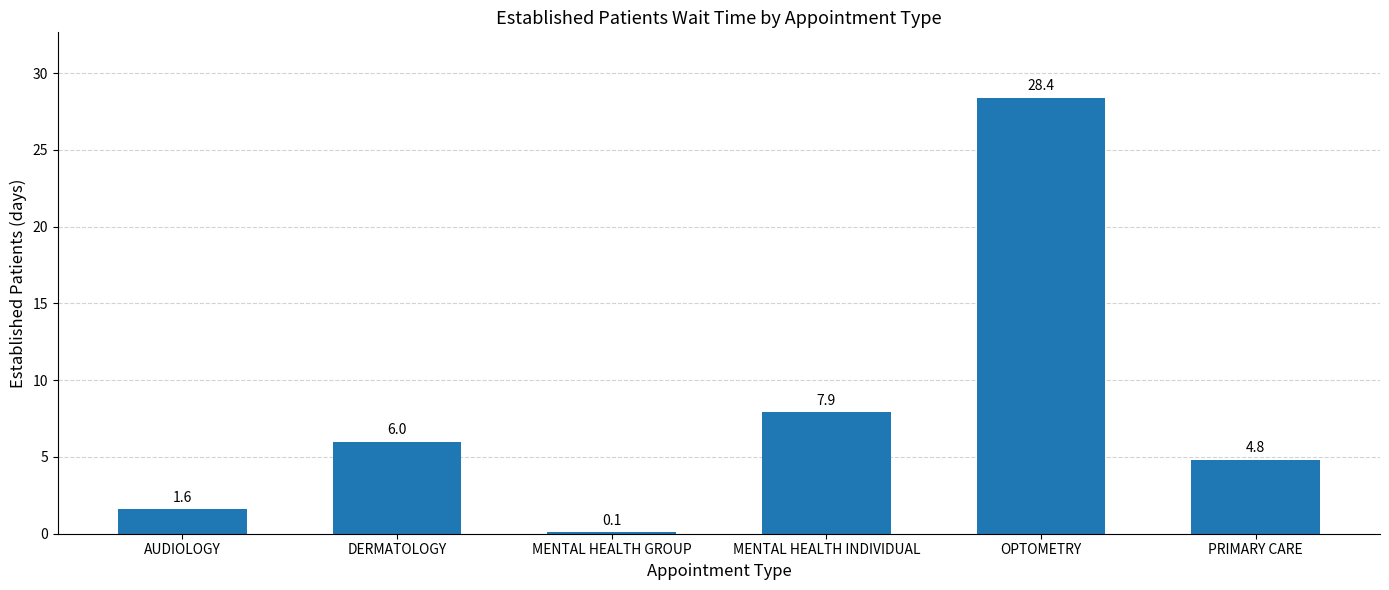

Is it true that the value at PRIMARY CARE is 4.8?

True